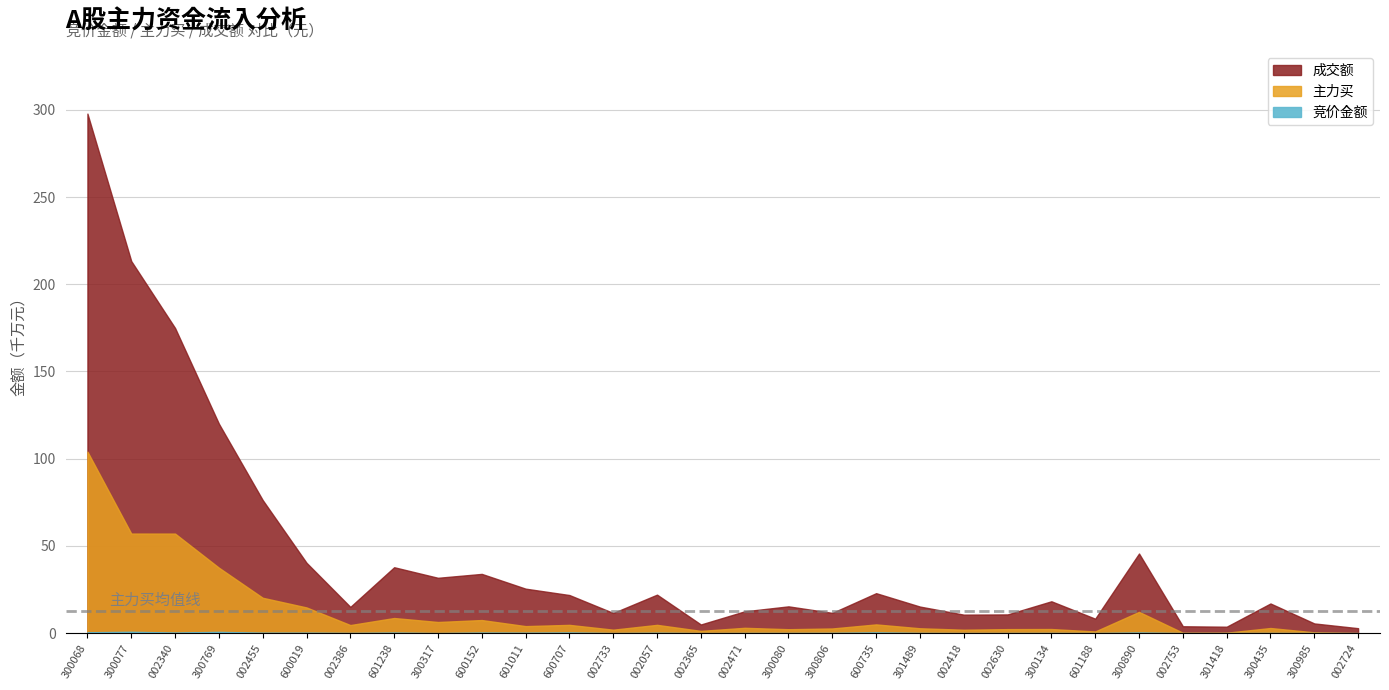

What are all the series names shown in the legend?

竞价金额, 主力买, 成交额